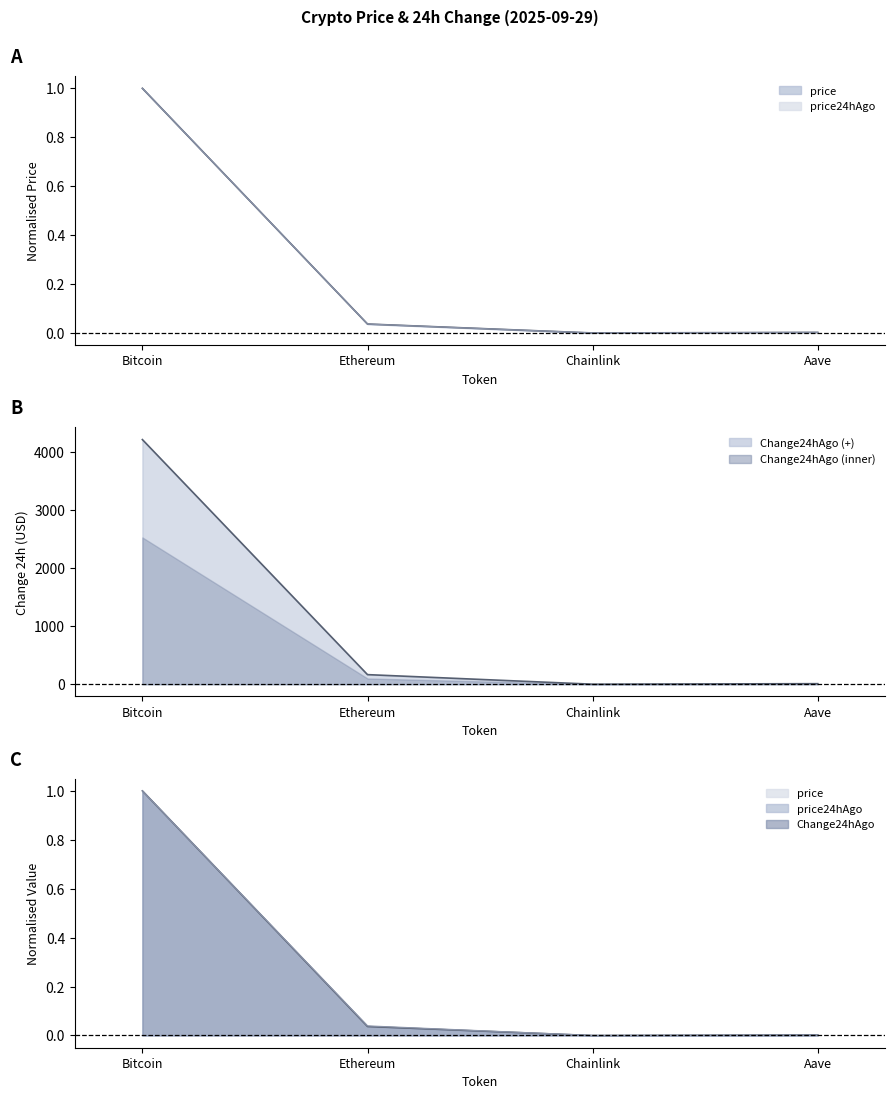

At which label does Change24hAgo (line) reach its peak?

Bitcoin